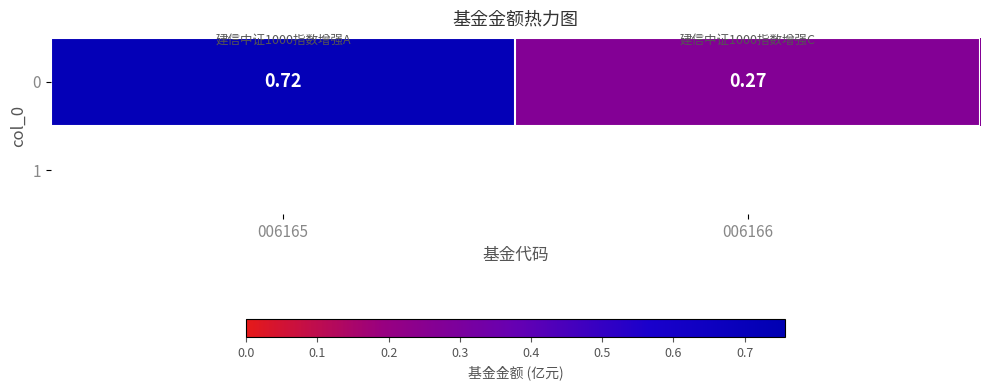

Reading left to right, list all the values displayed in this chart.

0.7	0.3